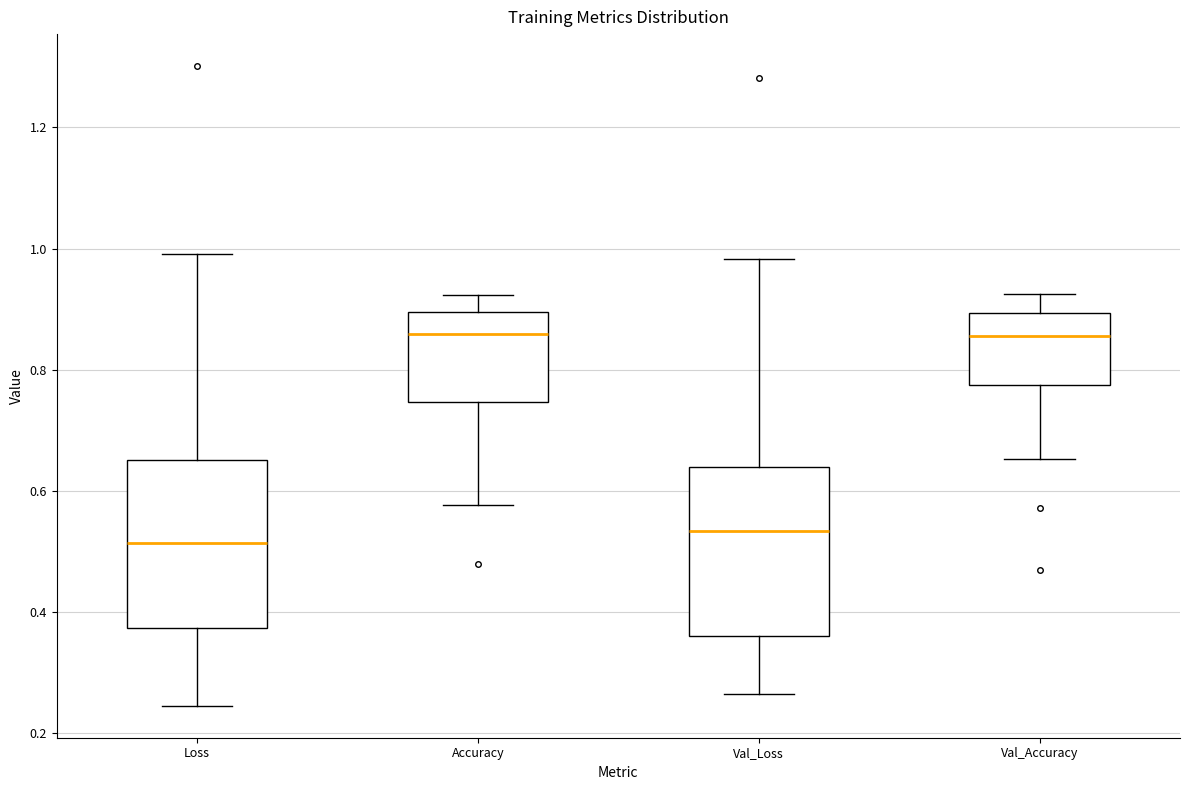

Reading left to right, transcribe this box plot: for each box, give where its median line is, the range the box spans, and where its two whiskers end, as read against the y-axis. The values are not printed on the chart, so give them approximately, as read against the axis.

Loss: median 0.52, box 0.38 to 0.66, whiskers 0.24 to 1.00
Accuracy: median 0.86, box 0.74 to 0.90, whiskers 0.58 to 0.92
Val_Loss: median 0.54, box 0.36 to 0.64, whiskers 0.26 to 0.98
Val_Accuracy: median 0.86, box 0.78 to 0.90, whiskers 0.66 to 0.92